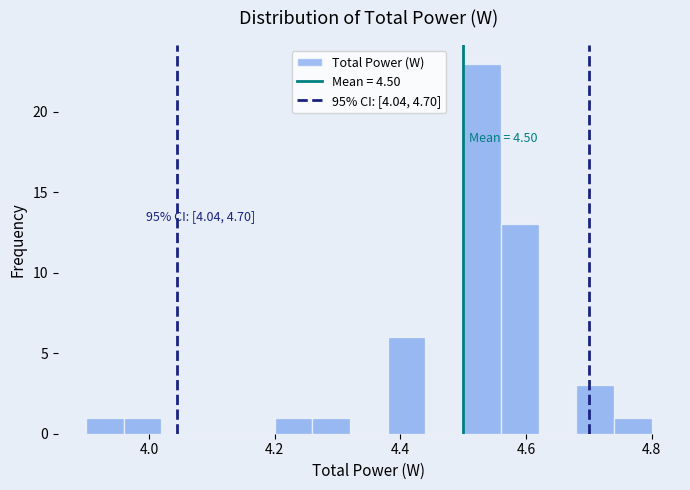

Around what value on the x-axis is the tallest bar? Give the approximate position of its centre, as read against the axis.

4.54